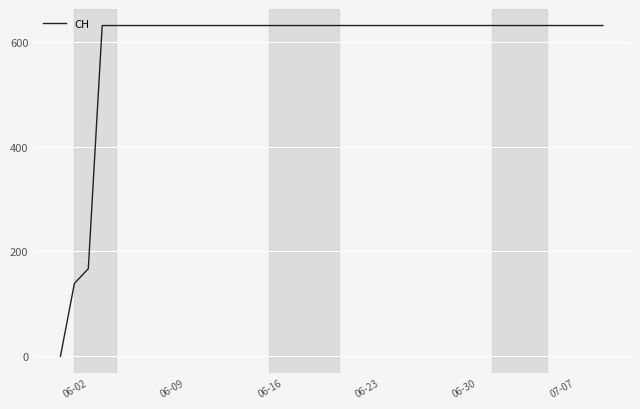

What is the difference between the maximum and minimum values?

631